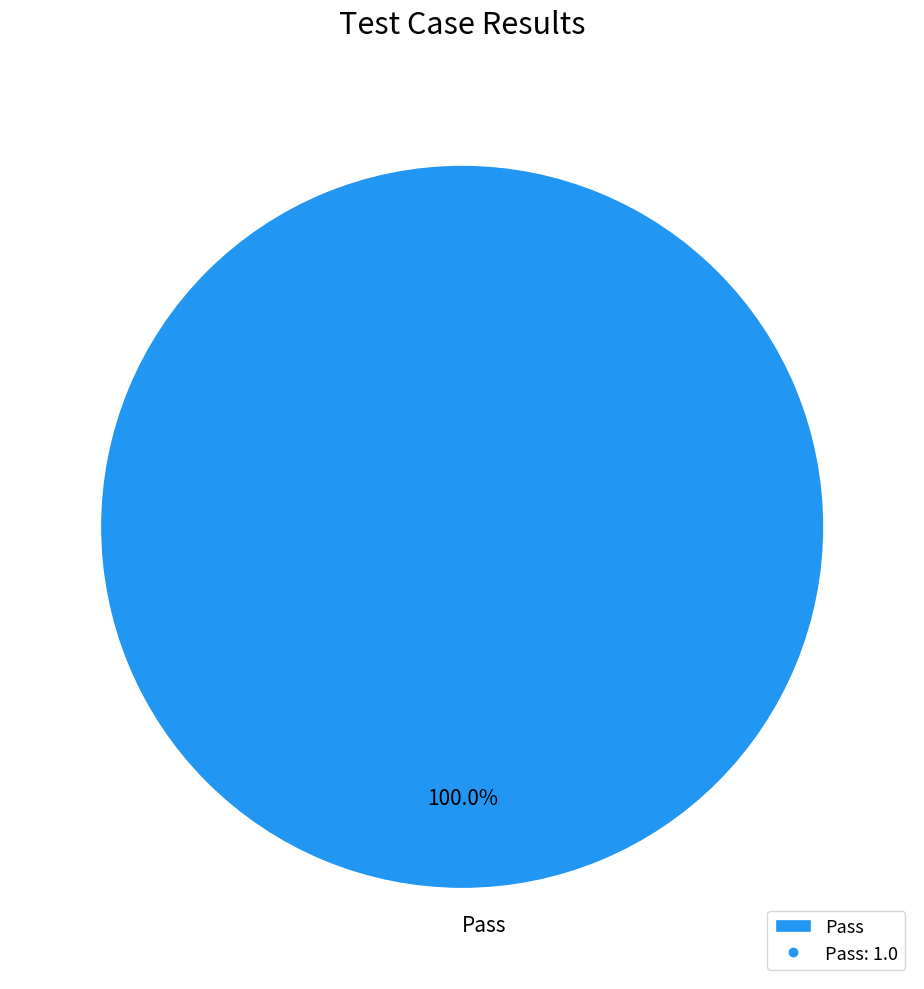

Which category accounts for the majority?

Pass